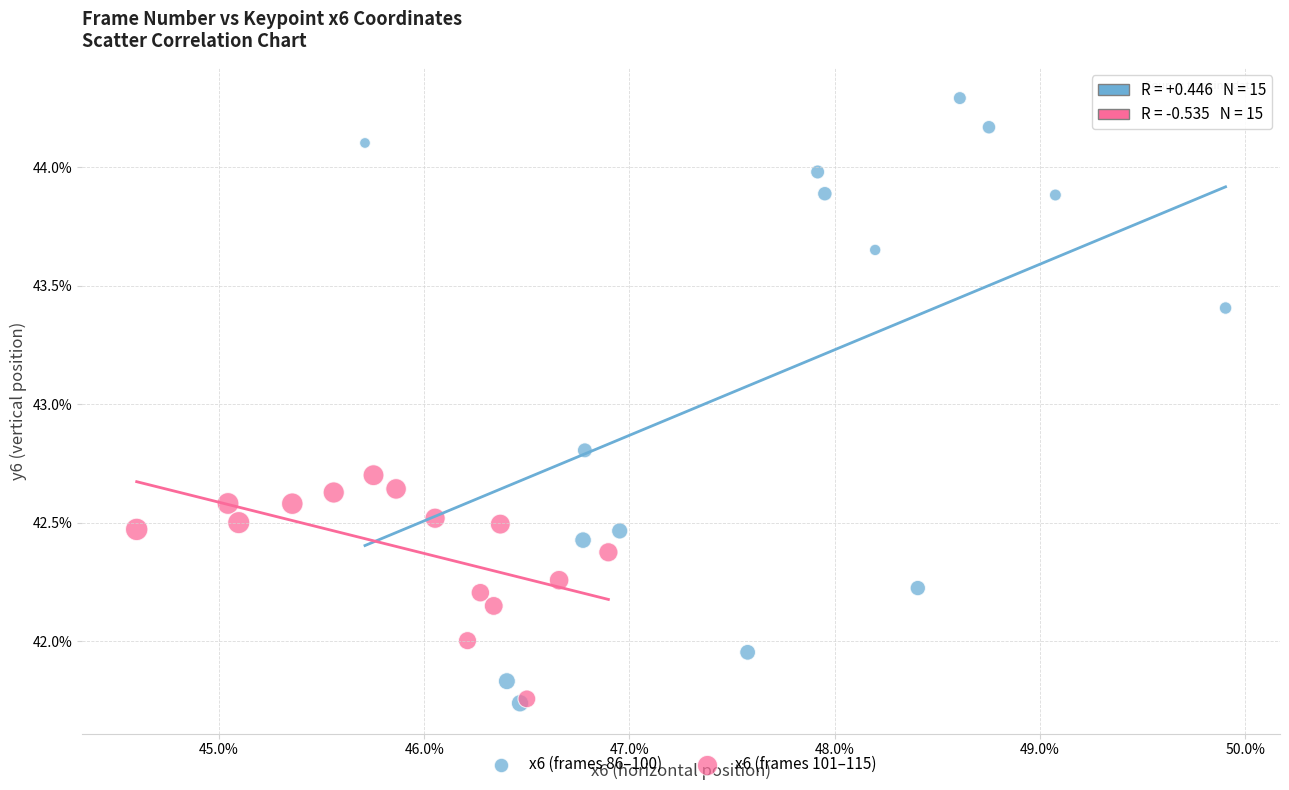

Which series reaches the maximum Y coordinate?

x6 (frames 86–100)